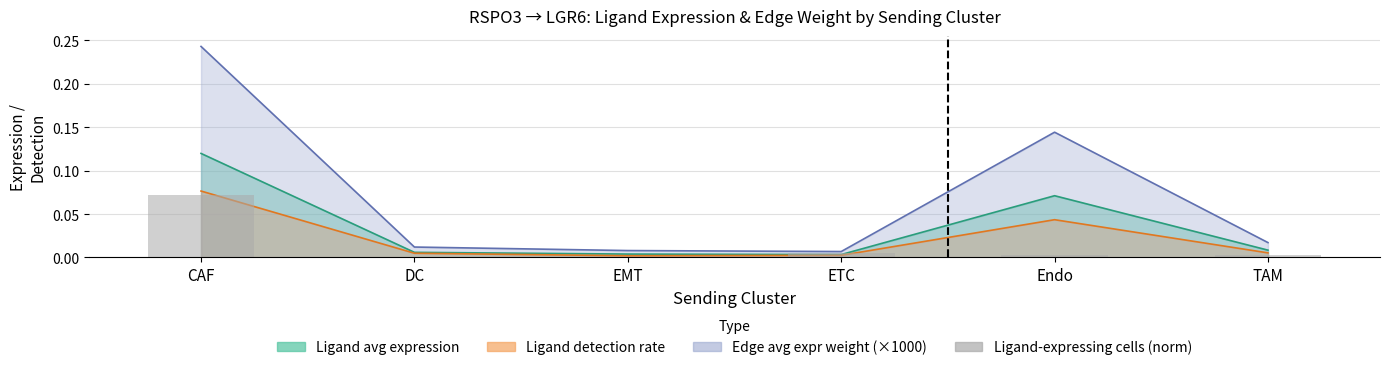

Count the number of categories in the chart.

6